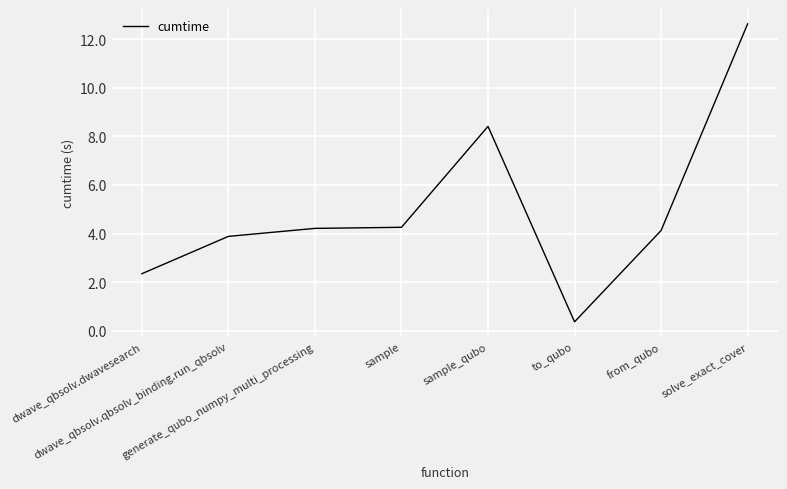

What is the difference between the second highest and minimum values?

8.0